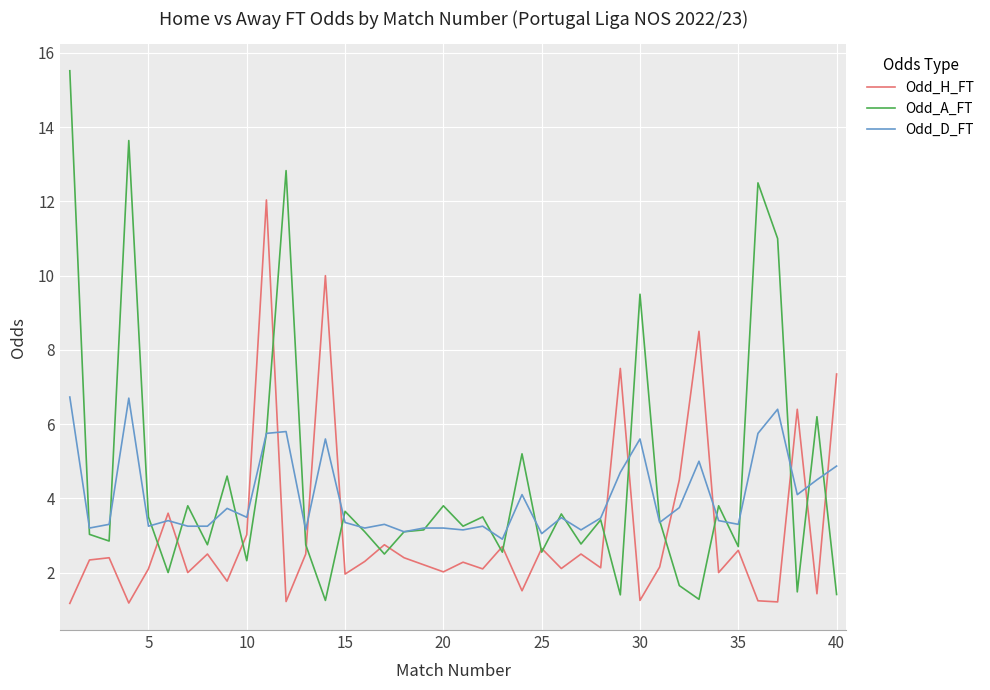

How many series are shown in this chart?

3